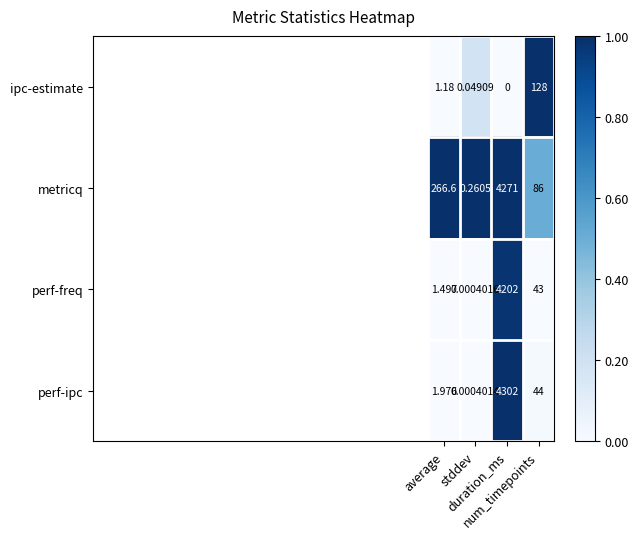

Which series has the largest range (max minus min)?

perf-ipc